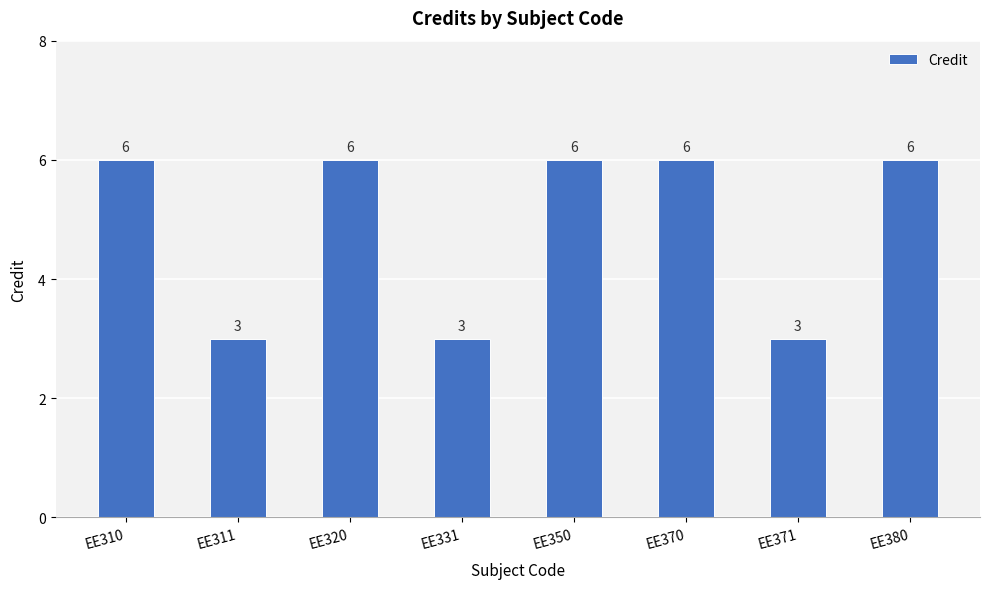

Approximately how many times larger is the value at EE320 compared to EE380?

1.0